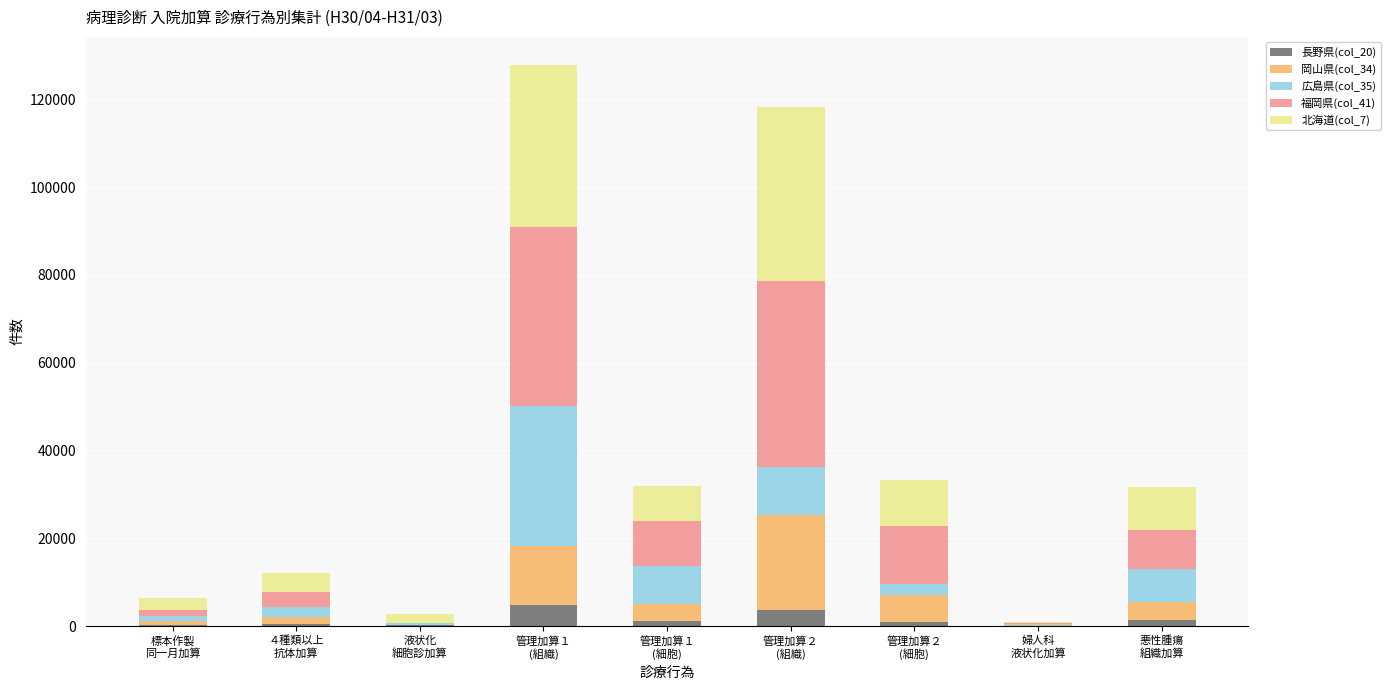

The value of 長野県(col_20) at ４種類以上
抗体加算 is 404. True or false?

True